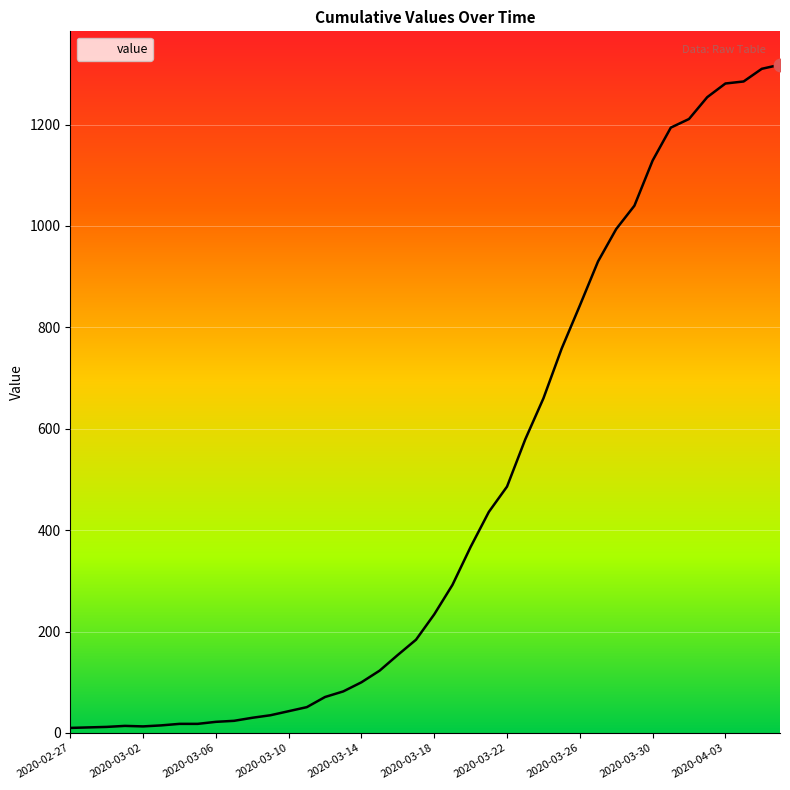

What is the difference between the maximum and minimum values?

1308